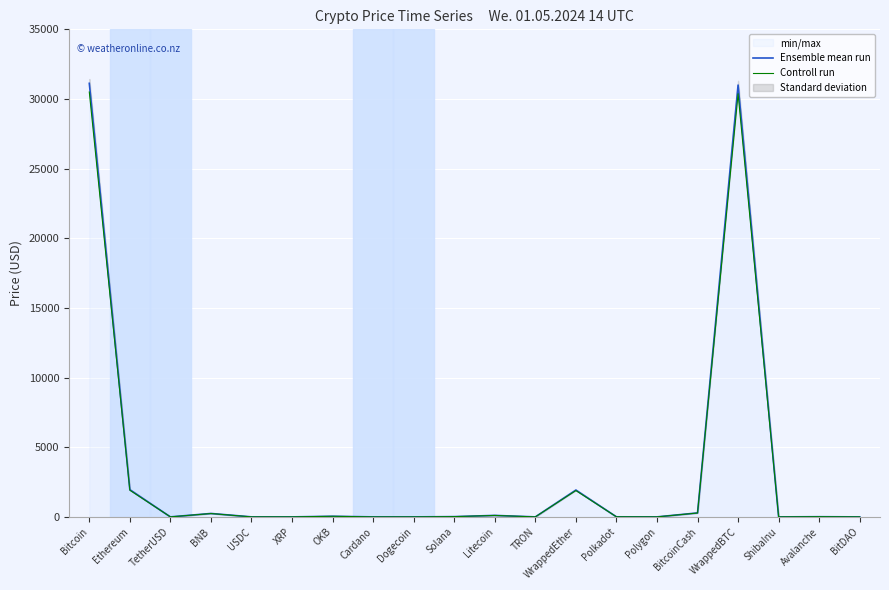

How many values in the Controll run series exceed 12?

10